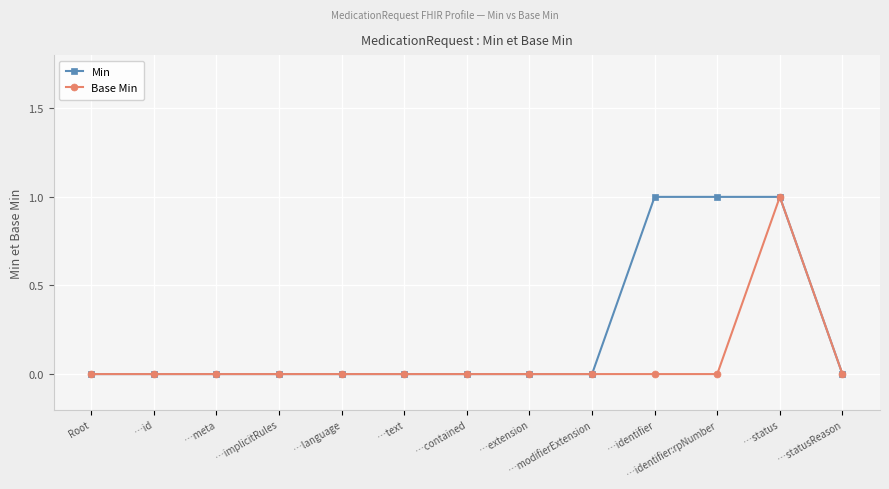

What position from the left is …language?

5